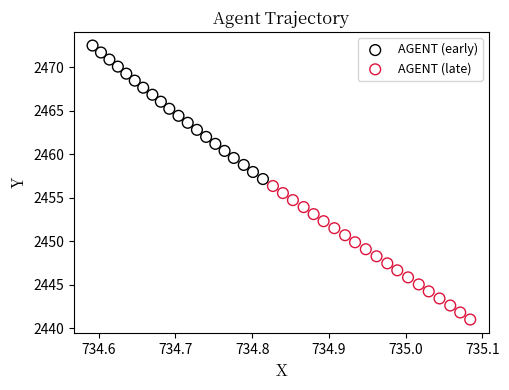

Which series reaches the maximum Y coordinate?

AGENT (early)